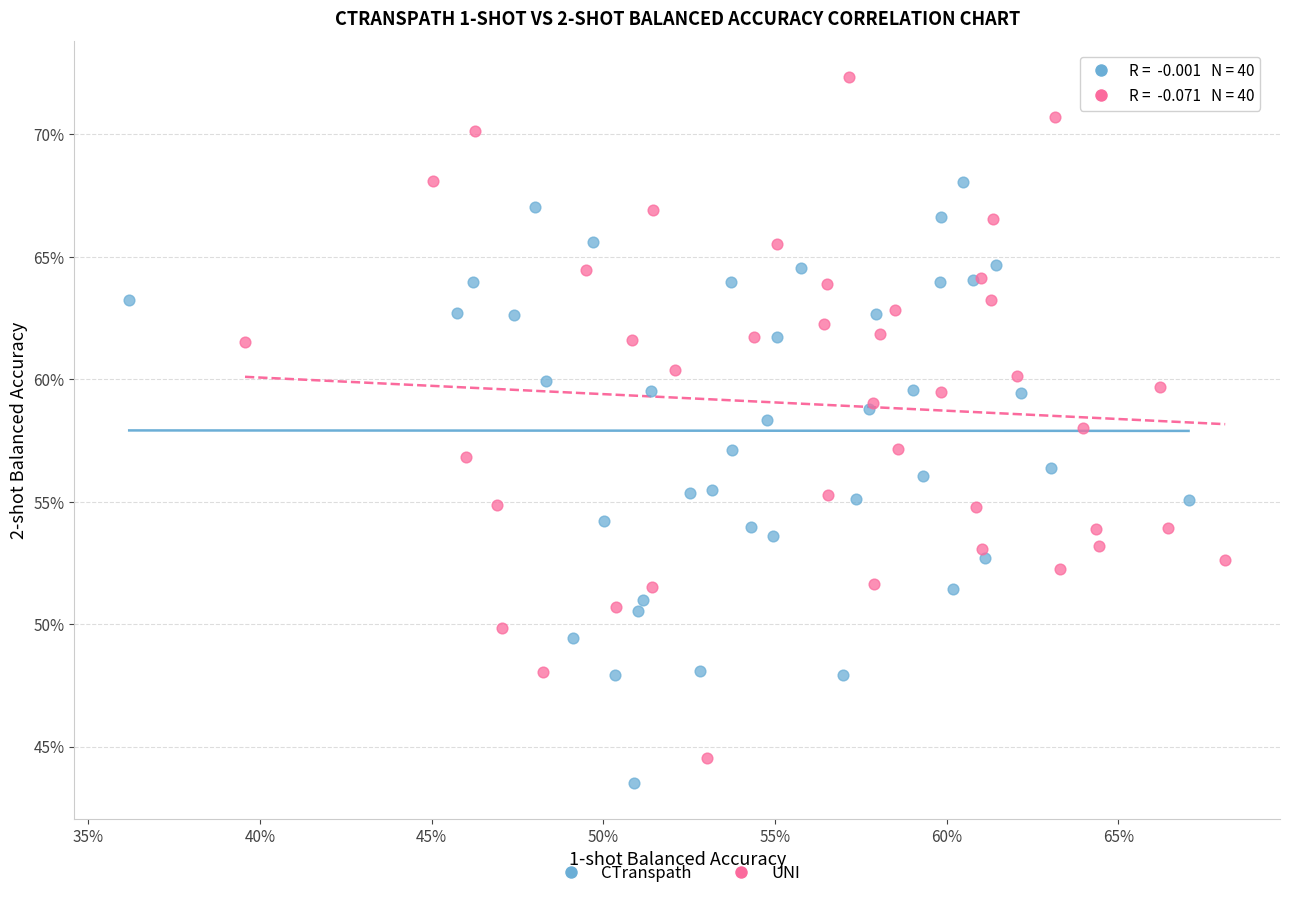

Which series reaches the minimum Y coordinate?

CTranspath